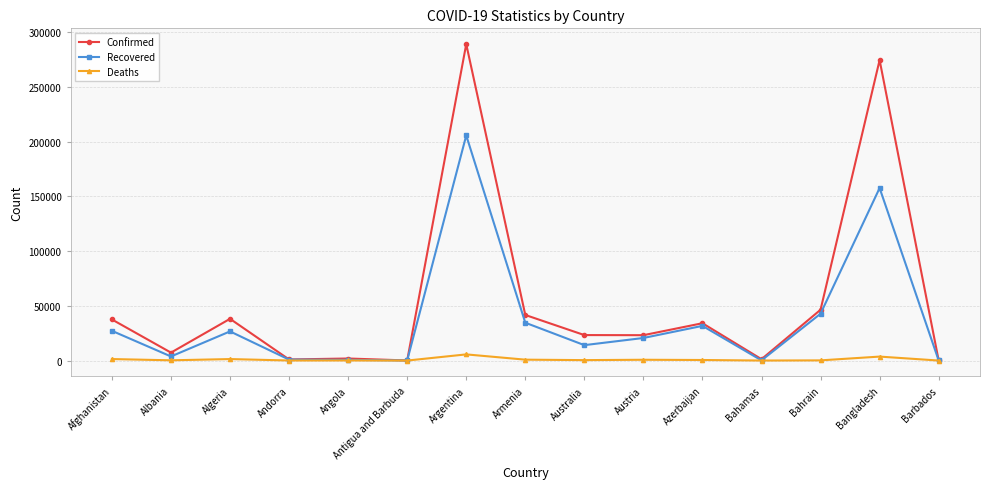

What is the label of the 4th point from the right?

Bahamas